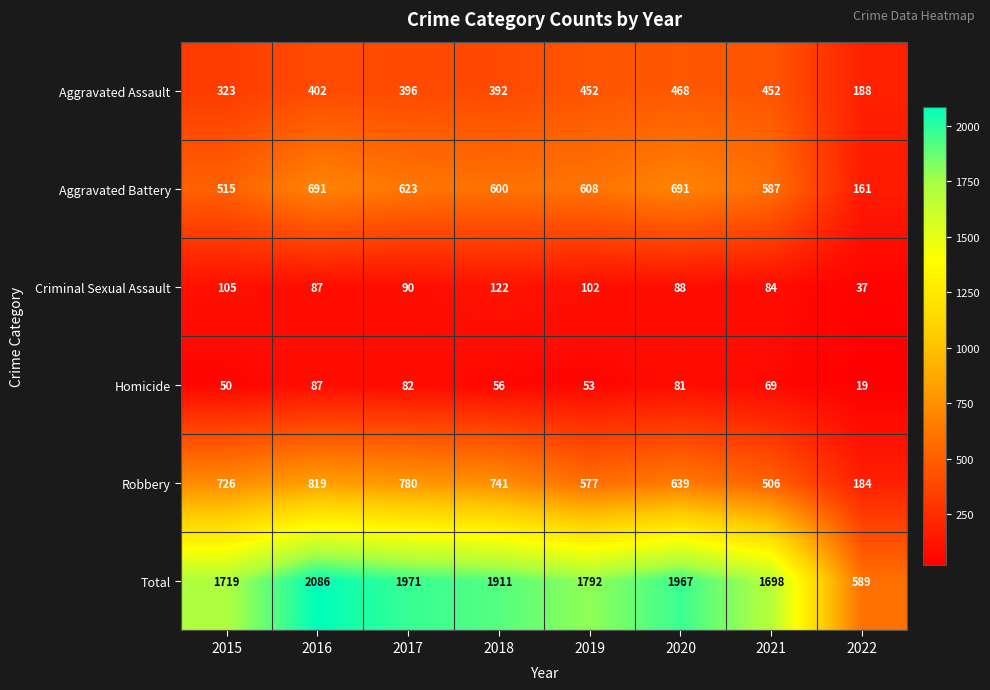

Is it true that Aggravated Battery equals 233 at 2018?

False